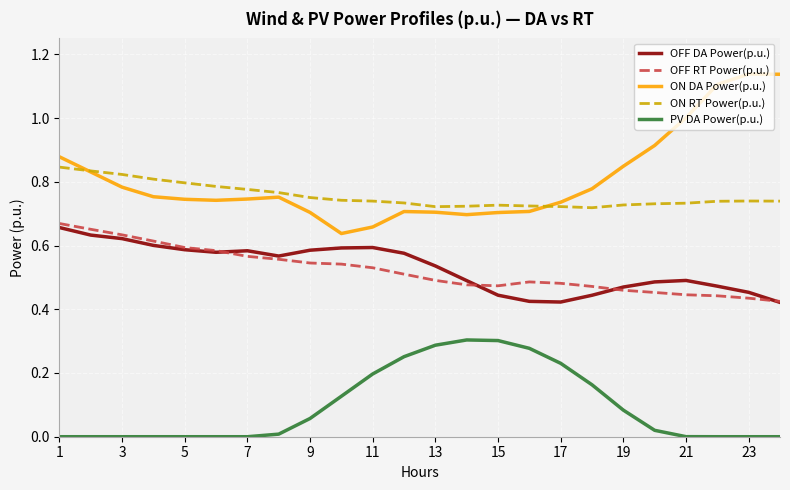

Which series has the largest total across all categories?

ON DA Power(p.u.)